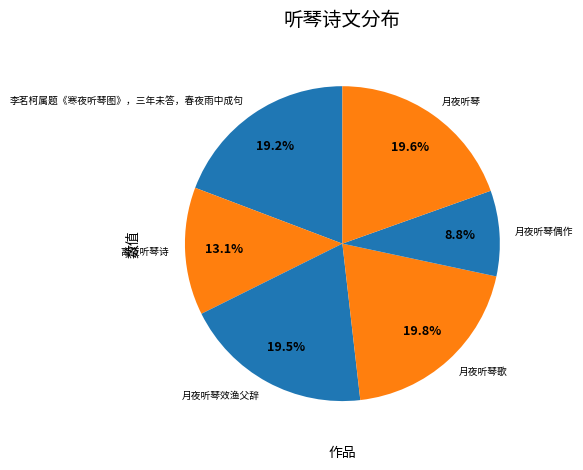

Combined, what portion of the pie is 月夜听琴歌 and 月夜听琴偶作?

28.6%